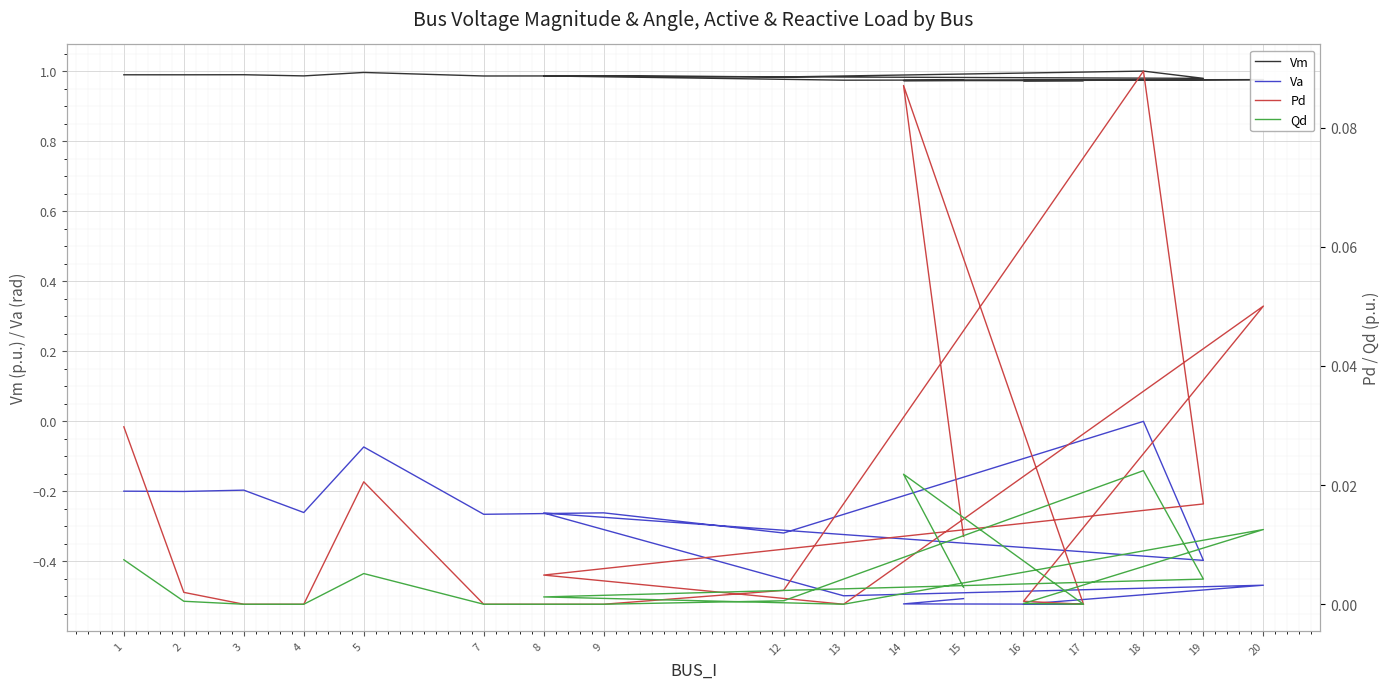

Reading left to right, list all the values displayed in this chart.

Vm: 1=1.0	2=1.0	3=1.0	4=1.0	5=1.0	7=1.0	9=1.0	12=1.0	18=1.0	19=1.0	8=1.0	13=1.0	20=1.0	16=1.0	17=1.0	14=1.0	15=1.0
Va: 1=-0.2	2=-0.2	3=-0.2	4=-0.3	5=-0.1	7=-0.3	9=-0.3	12=-0.3	18=0.0	19=-0.4	8=-0.3	13=-0.5	20=-0.5	16=-0.5	17=-0.5	14=-0.5	15=-0.5
Pd: 1=0.0	2=0.0	3=0.0	4=0.0	5=0.0	7=0.0	9=0.0	12=0.0	18=0.1	19=0.0	8=0.0	13=0.0	20=0.1	16=0.0	17=0.0	14=0.1	15=0.0
Qd: 1=0.0	2=0.0	3=0.0	4=0.0	5=0.0	7=0.0	9=0.0	12=0.0	18=0.0	19=0.0	8=0.0	13=0.0	20=0.0	16=0.0	17=0.0	14=0.0	15=0.0